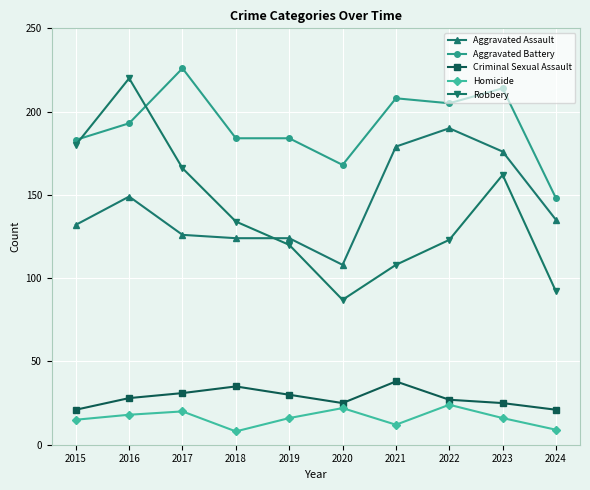

Where is Aggravated Assault nearest to the value 149?

2016